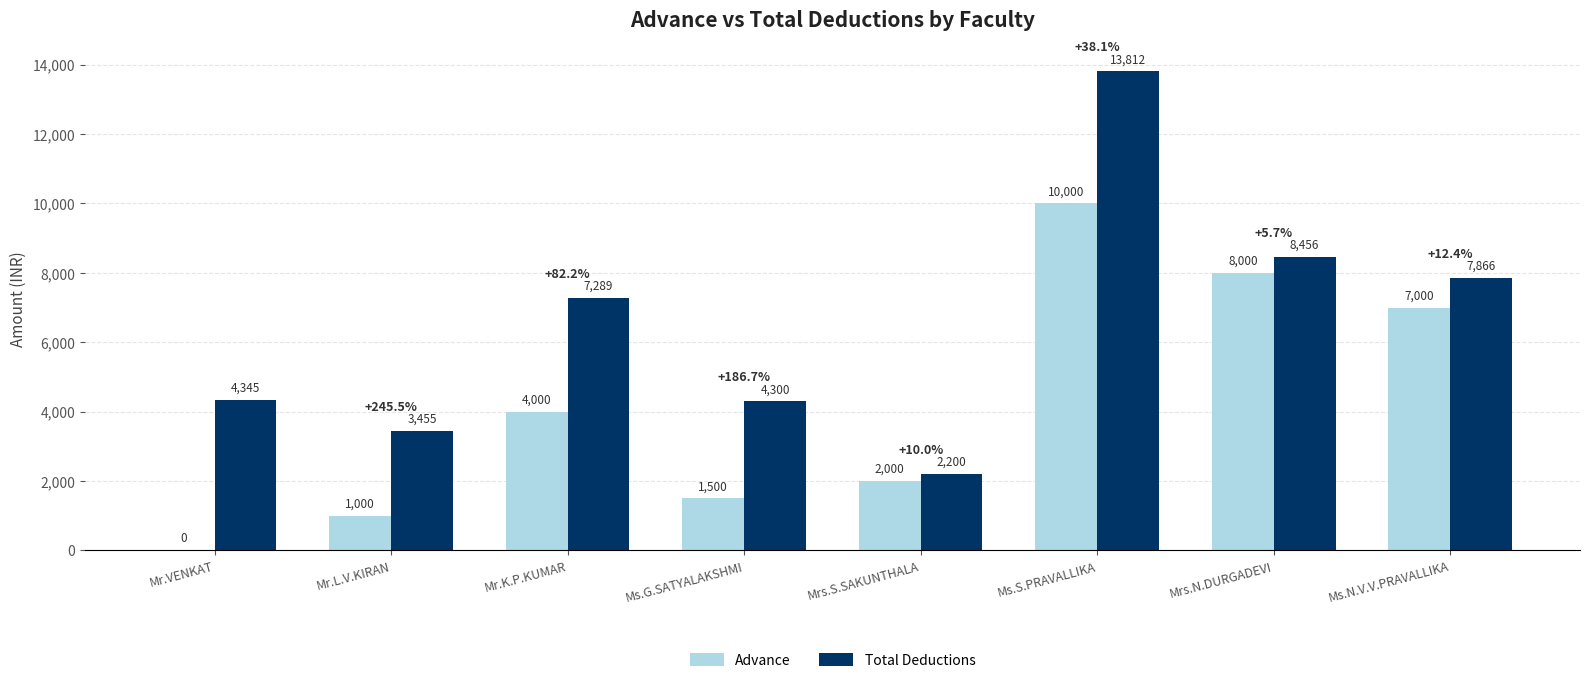

What is the total value across all series at Mrs.S.SAKUNTHALA?

4200